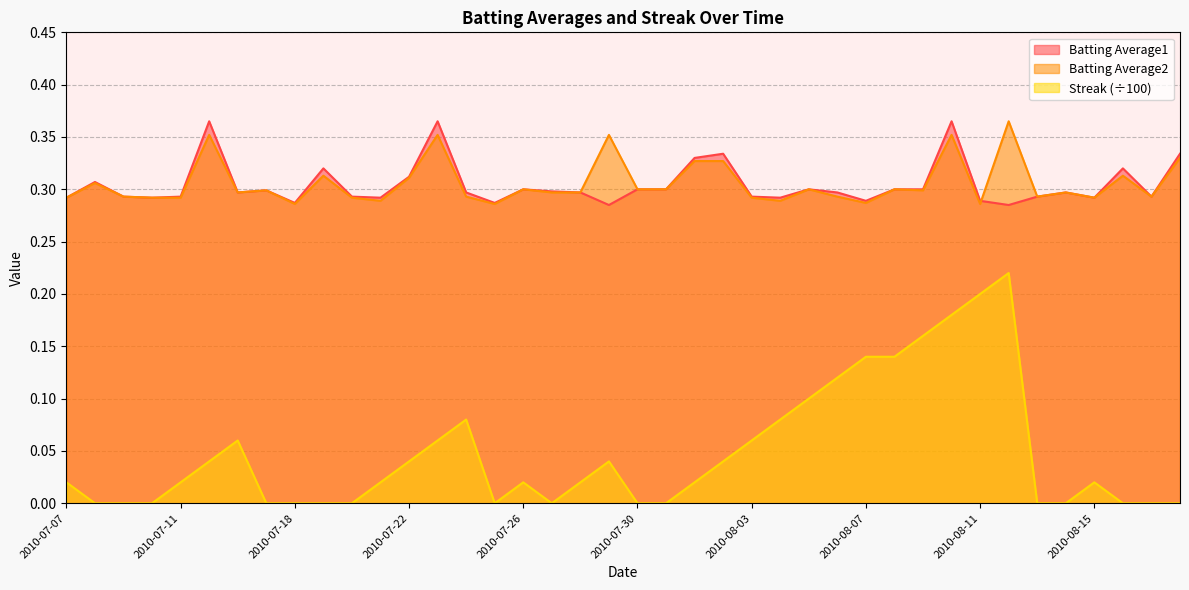

Where is the first local maximum for Batting Average2?

2010-07-08